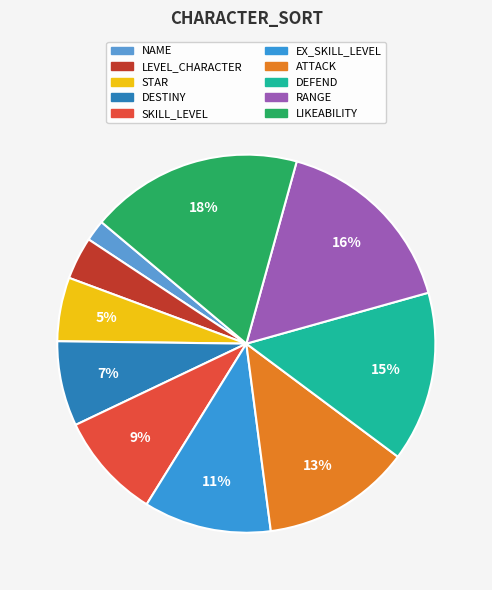

To the nearest percent, what portion does ATTACK represent?

13%